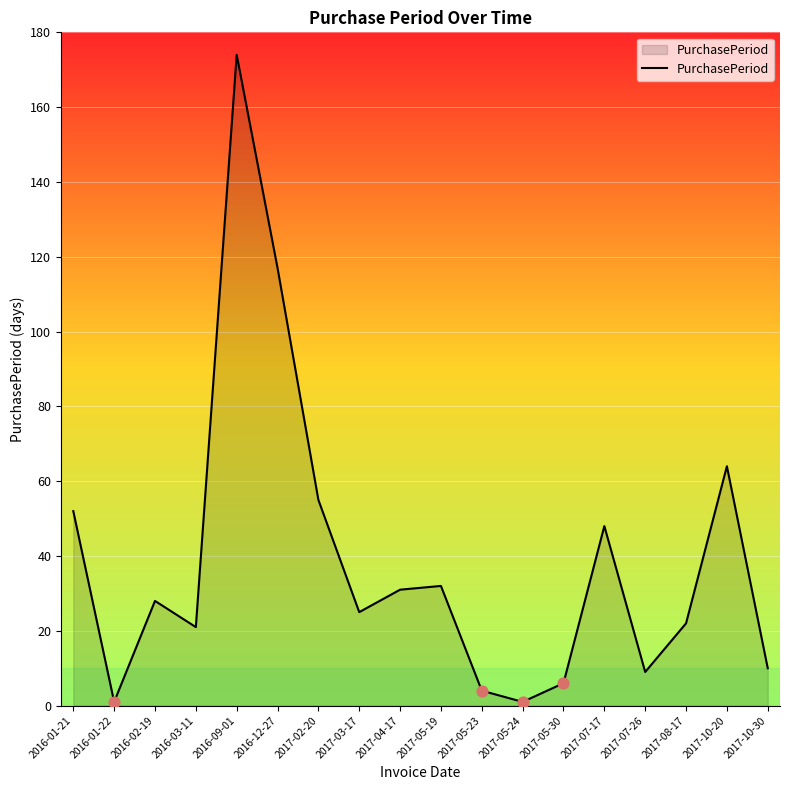

Which has a higher value, 2017-10-20 or 2017-05-30?

2017-10-20